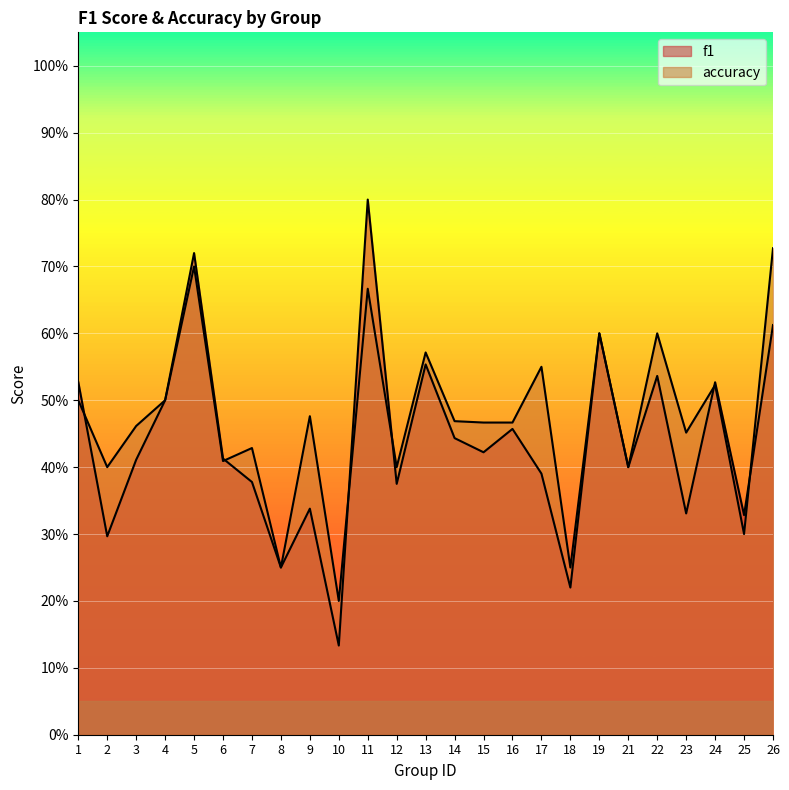

True or false: f1 has a value of 0.8 at 11.

True